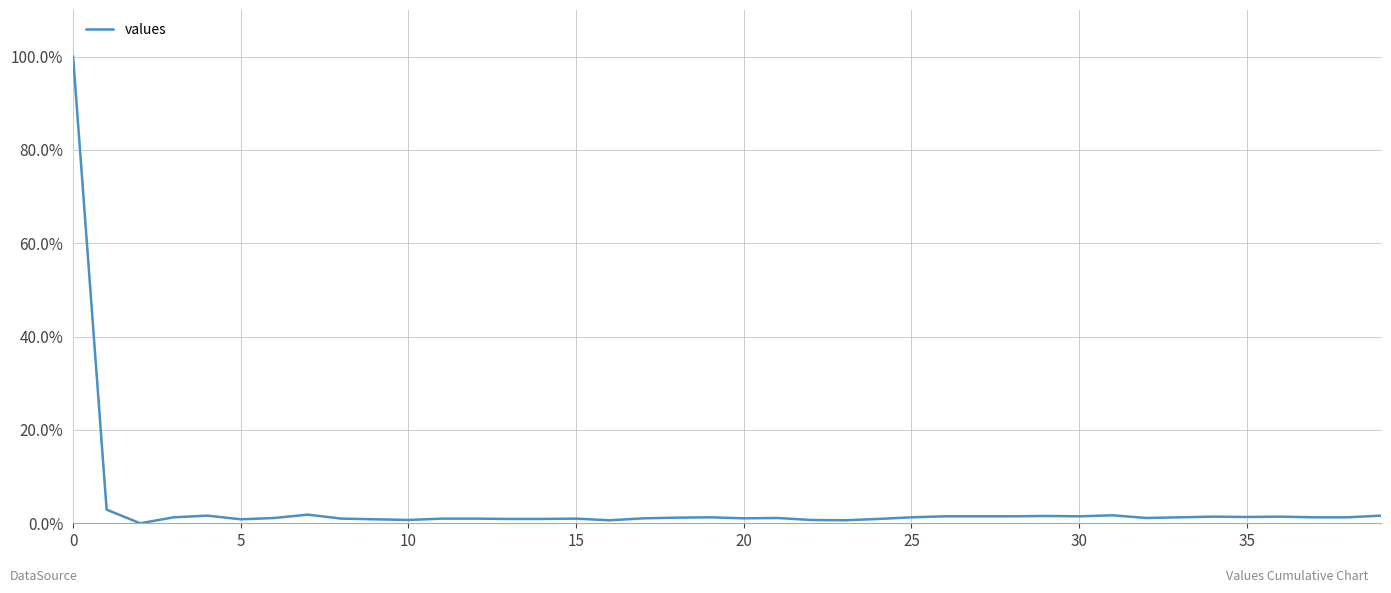

Is this an area chart (filled region under the line)?

No